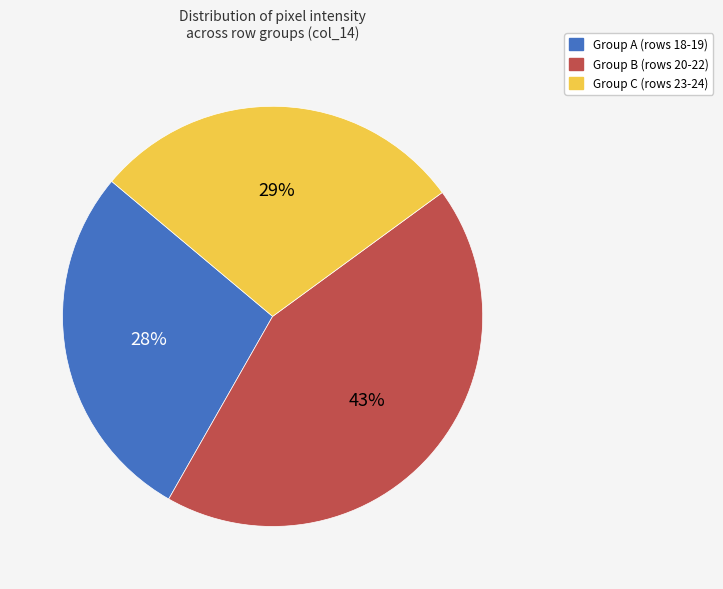

Is there any slice that represents more than half of the pie?

No